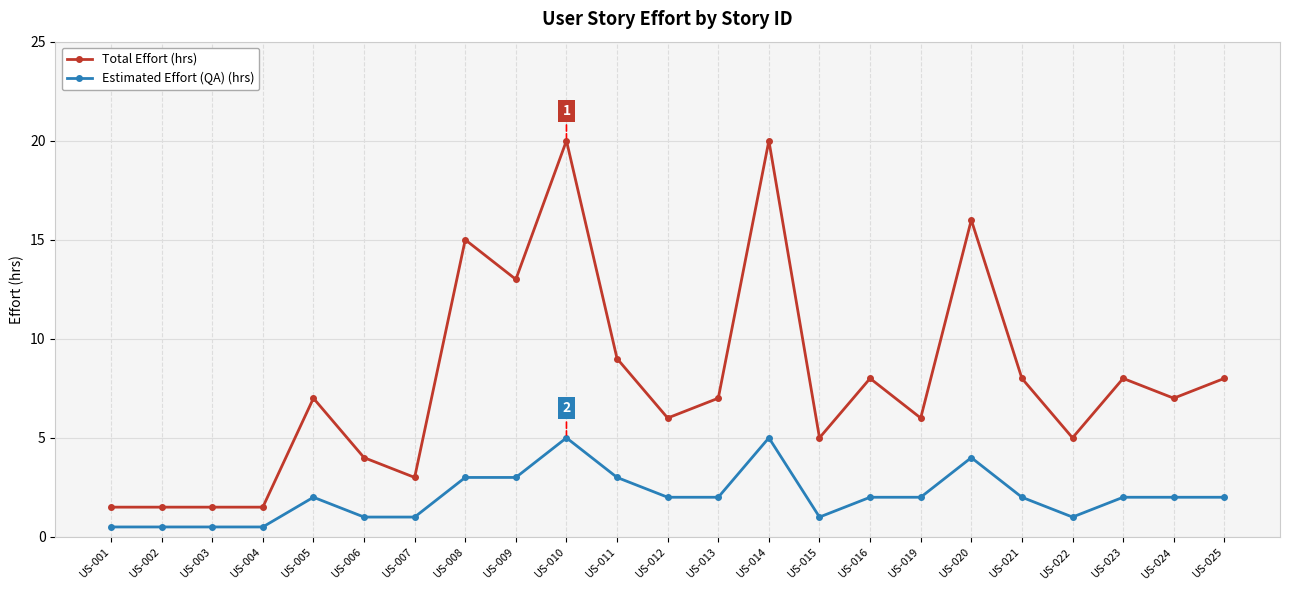

How many categories are shown in the chart?

23